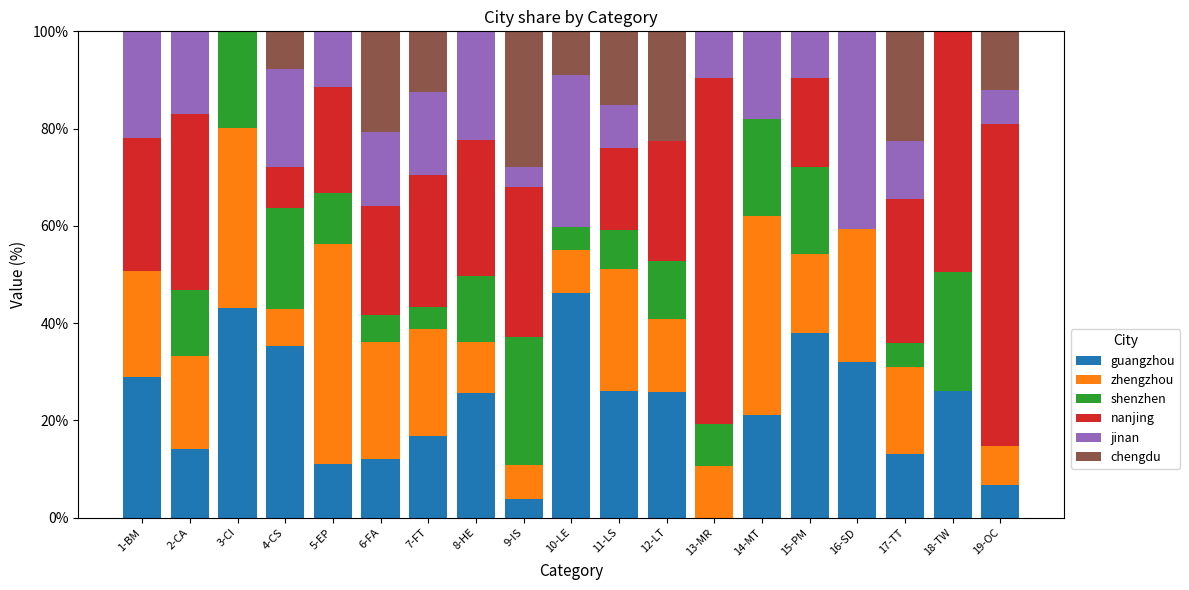

What is the highest value of the guangzhou series?

46.1